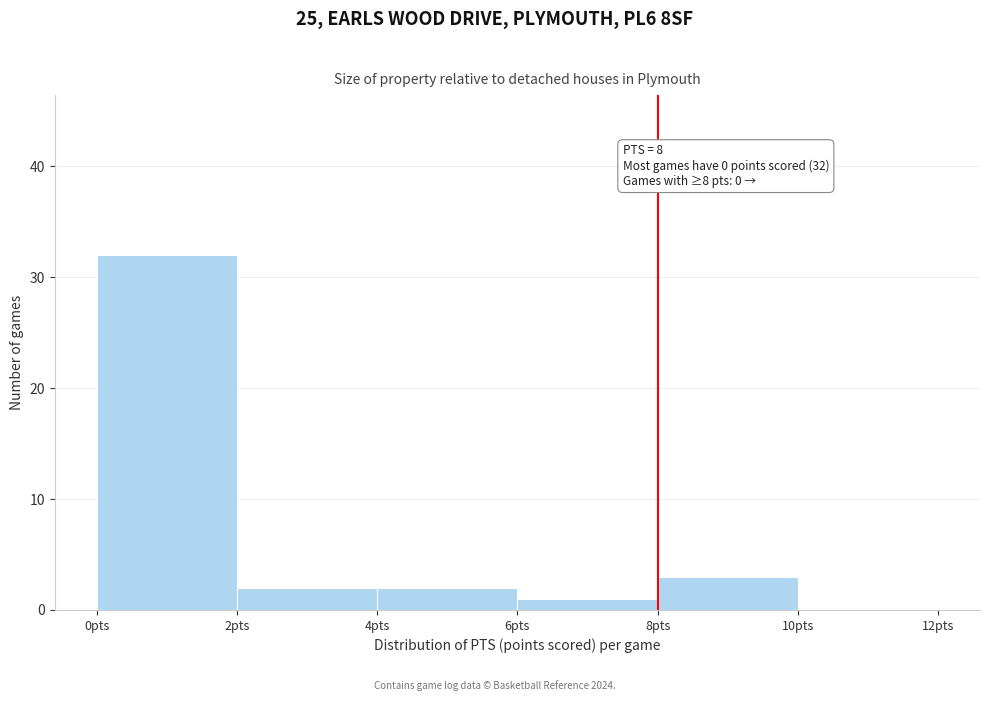

Which range on the x-axis has the tallest bar?

0 to 2